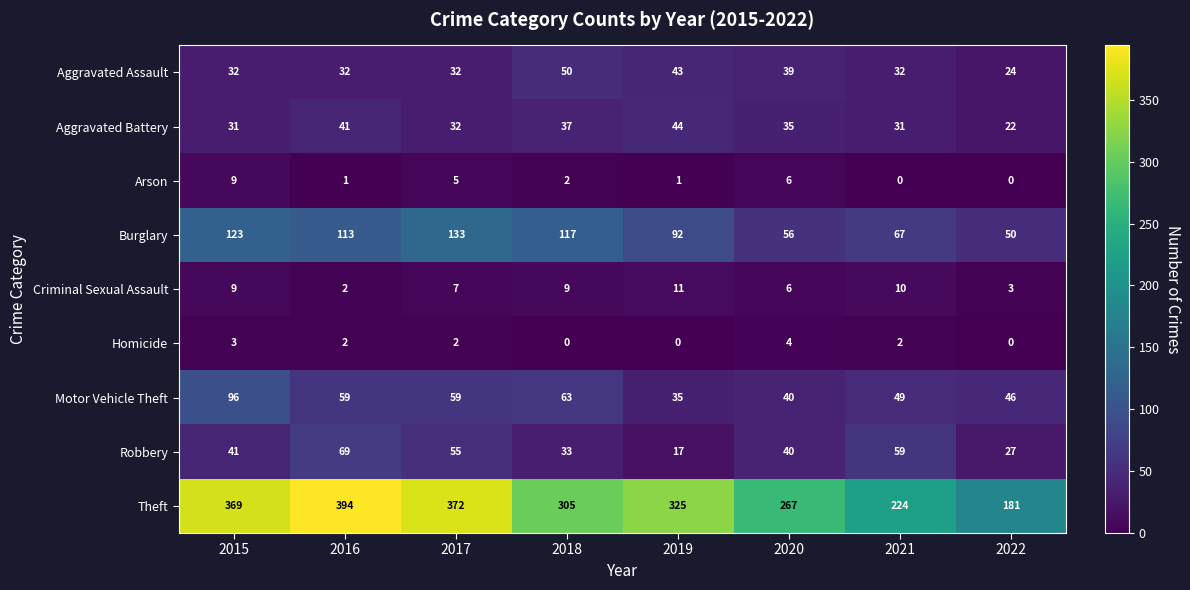

Where is Theft nearest to the value 287?

2018